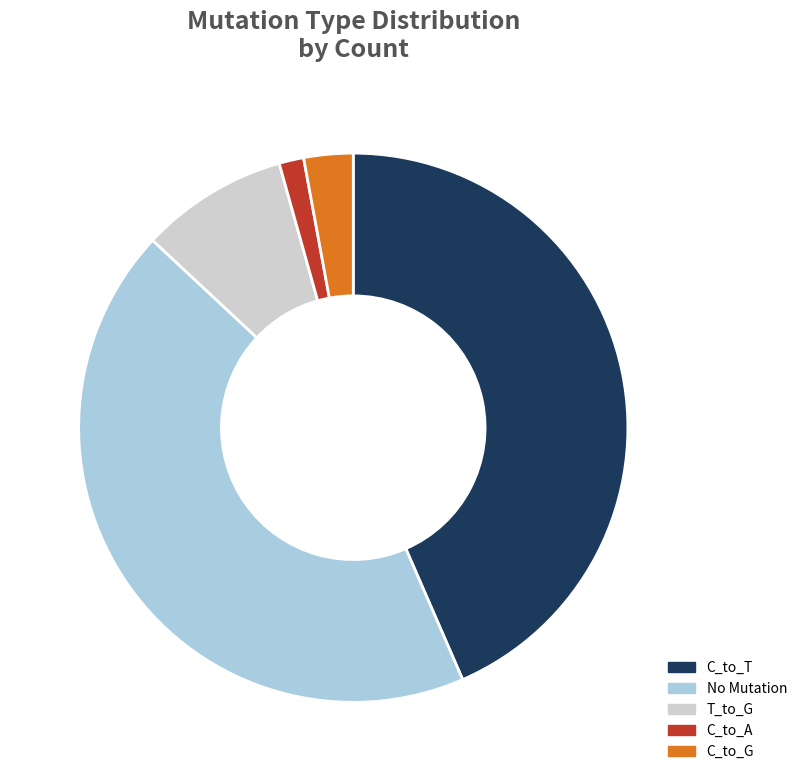

Is there any slice that represents more than half of the pie?

No